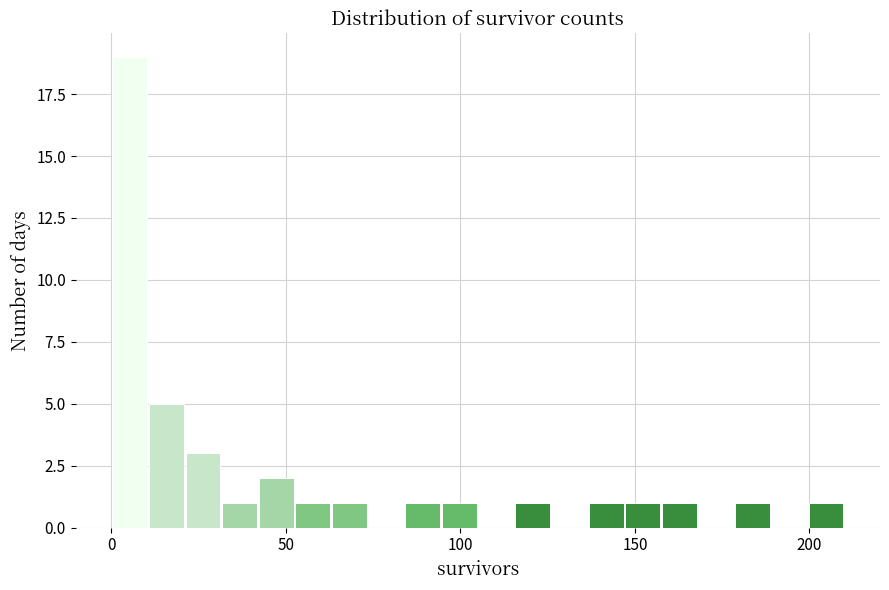

Around what value on the x-axis is the tallest bar? Give the approximate position of its centre, as read against the axis.

5